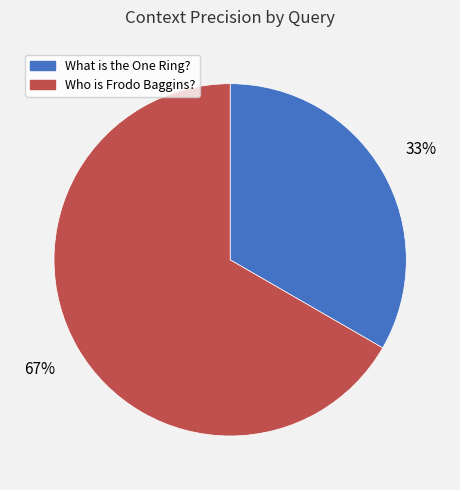

Does any single category account for the majority?

Yes